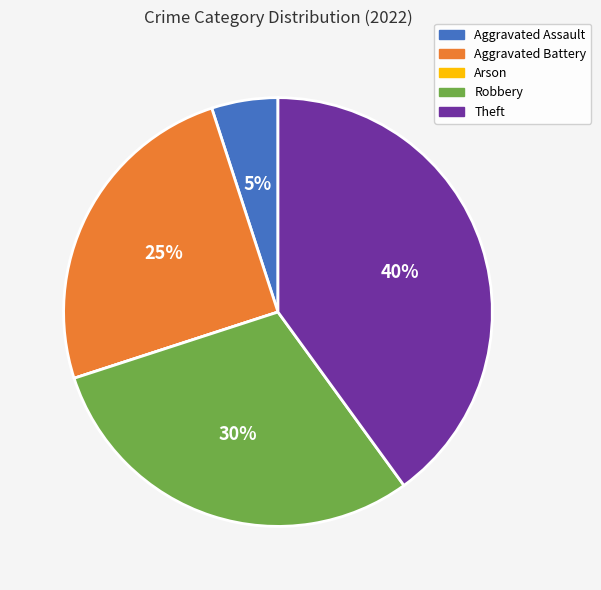

What percentage is the Aggravated Assault slice, to the nearest percent?

5%